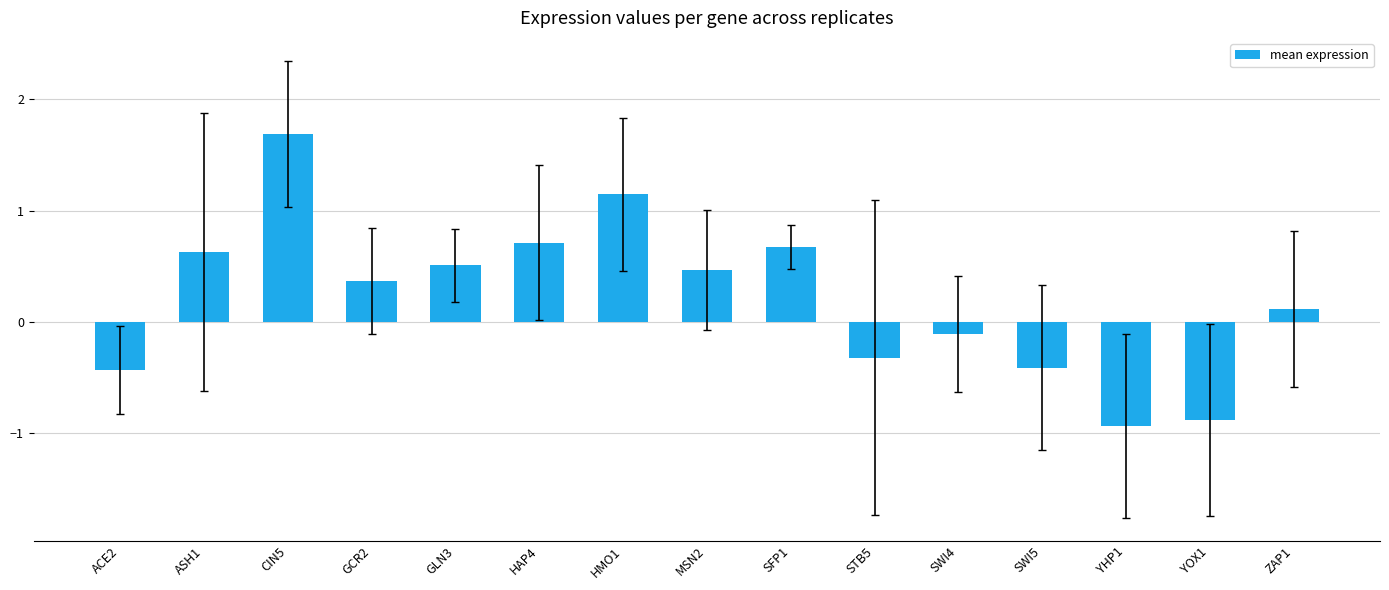

What is the difference between the second highest and second lowest values?

2.0